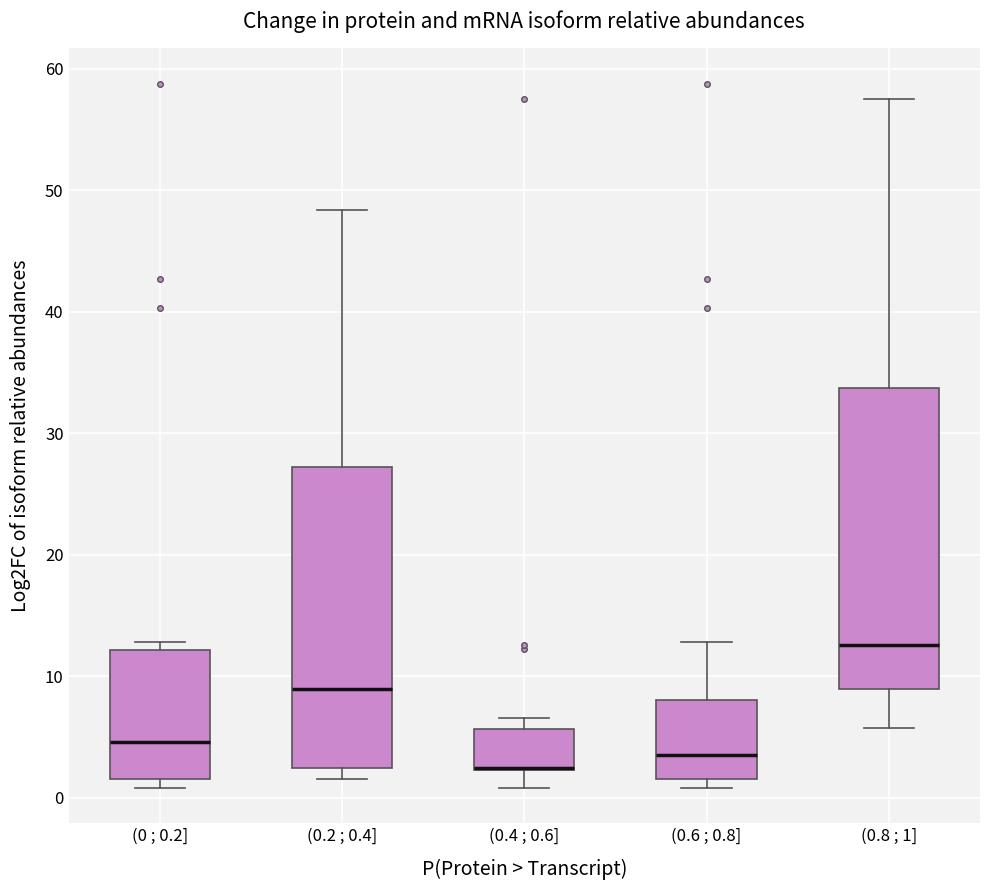

Reading left to right, transcribe this box plot: for each box, give where its median line is, the range the box spans, and where its two whiskers end, as read against the y-axis. The values are not printed on the chart, so give them approximately, as read against the axis.

(0 ; 0.2]: median 5, box 2 to 12, whiskers 1 to 13
(0.2 ; 0.4]: median 9, box 2 to 27, whiskers 2 (just below the box's lower edge) to 48
(0.4 ; 0.6]: median 2 (drawn on the box's lower edge), box 2 to 6, whiskers 1 to 7
(0.6 ; 0.8]: median 3, box 2 to 8, whiskers 1 to 13
(0.8 ; 1]: median 13, box 9 to 34, whiskers 6 to 58